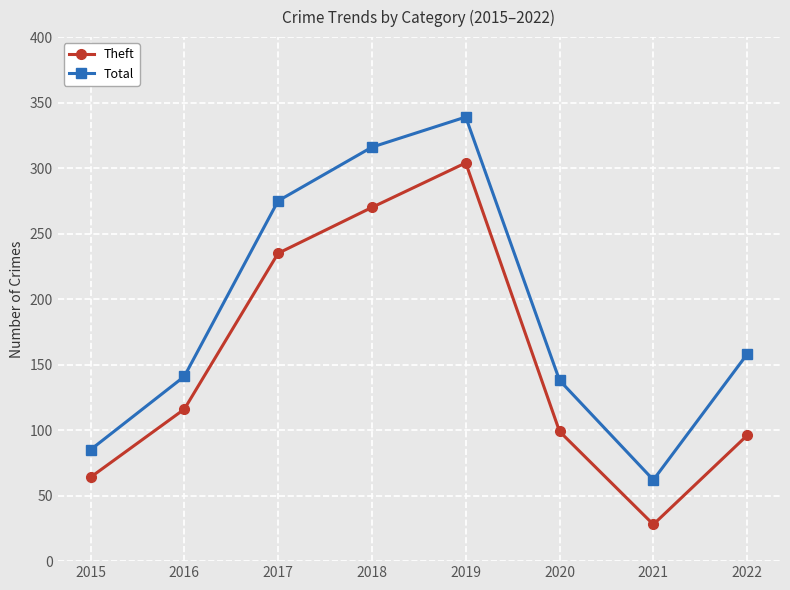

True or false: Total and Theft intersect in this chart.

False